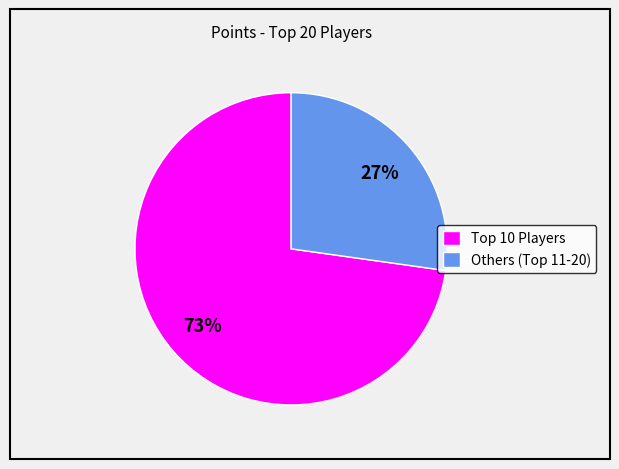

To the nearest percent, what is the difference between the largest and smallest slice percentages?

46%